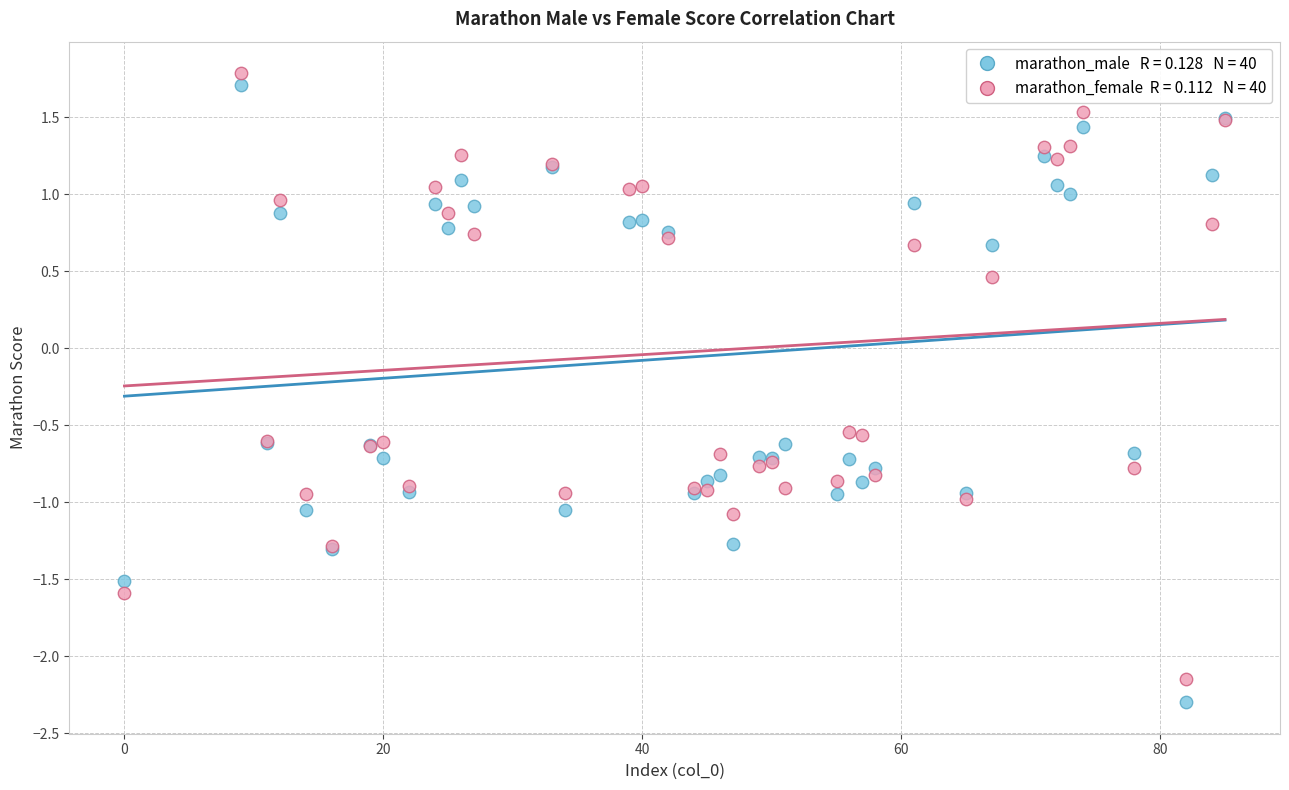

Across all series, what Y value is closest to 0?

0.5